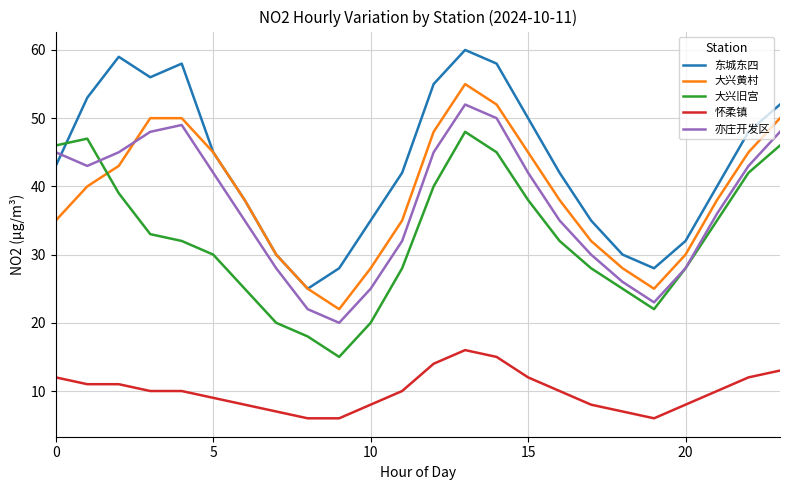

Which series has the largest total across all categories?

东城东四